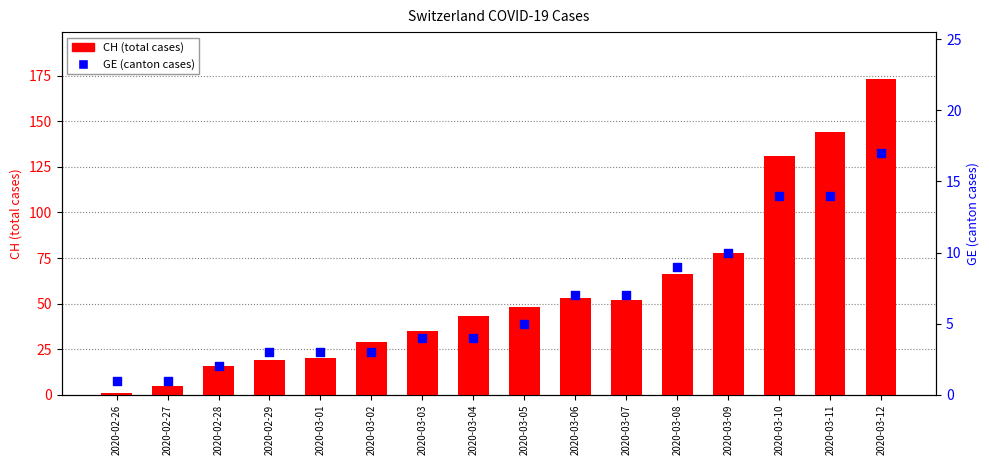

Which series contains the lowest Y value?

CH (total cases)